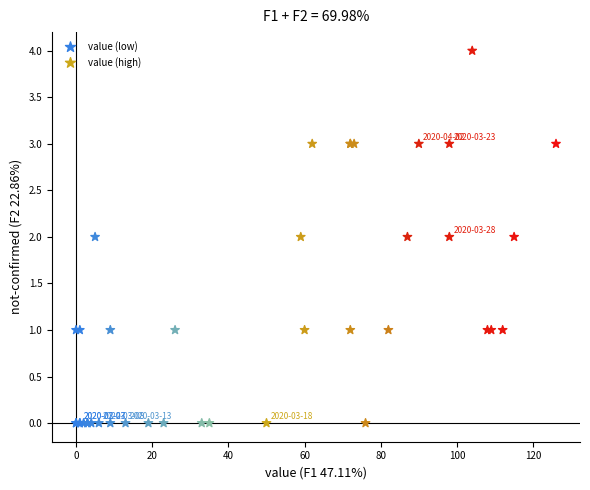

Which series has the largest Y range (max minus min)?

value (high)